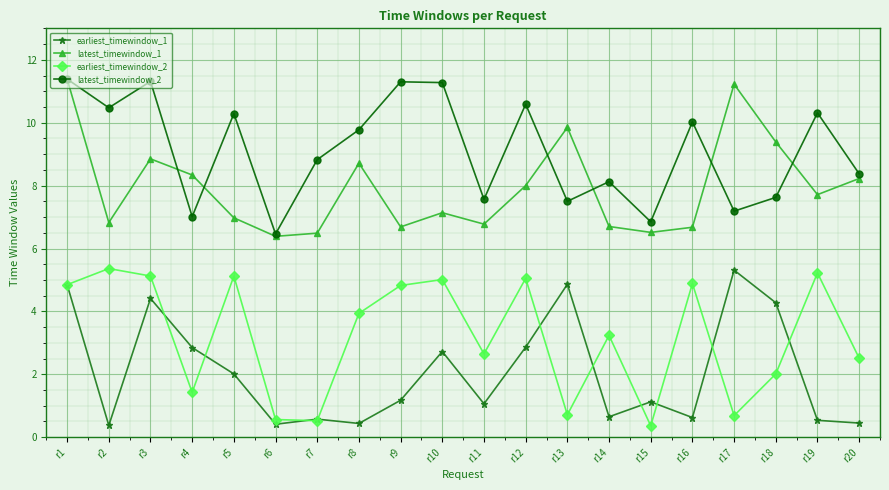

What is the minimum value for earliest_timewindow_2?

0.4